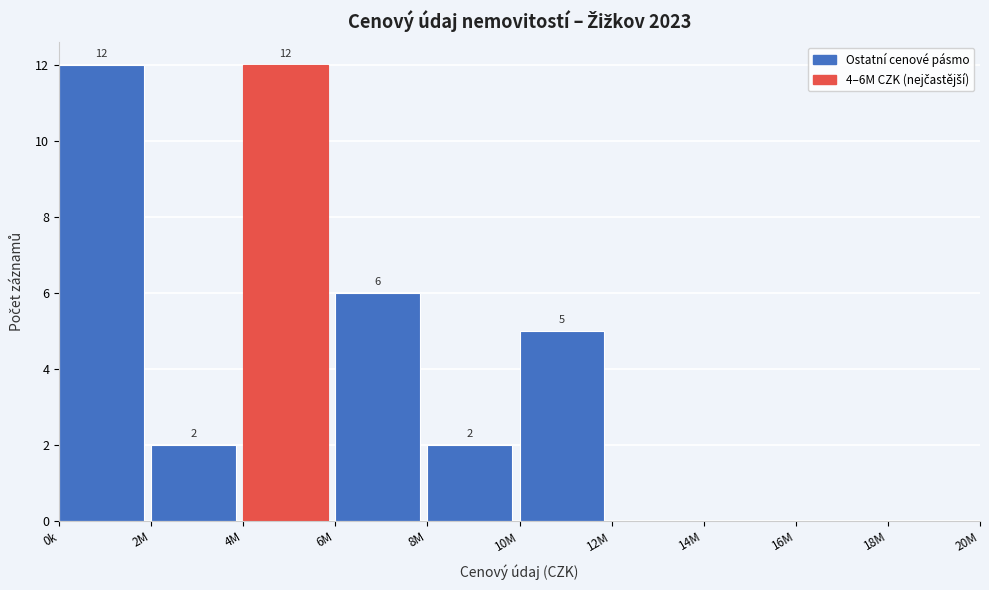

Reading left to right, extract all data points from this chart.

0k=12	2M=2	4M=12	6M=6	8M=2	10M=5	12M=0	14M=0	16M=0	18M=0